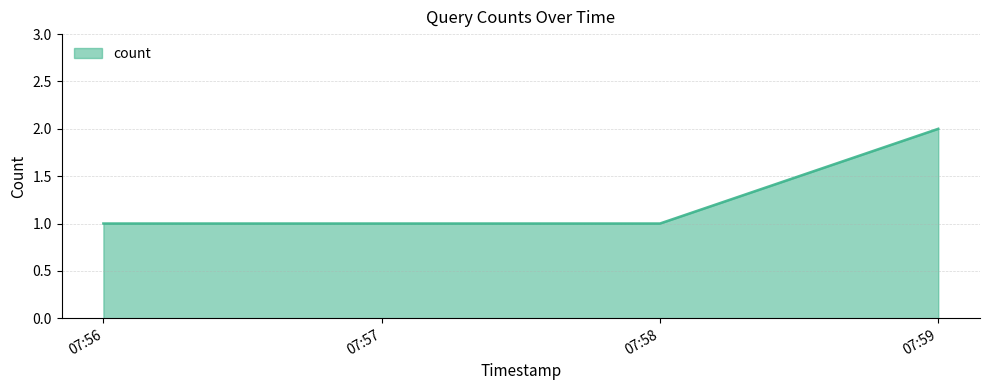

True or false: the data shows 1 at 07:56.

True